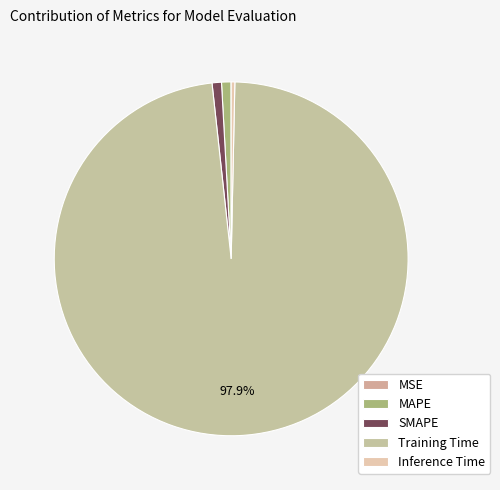

True or false: SMAPE accounts for 1% of the total.

True